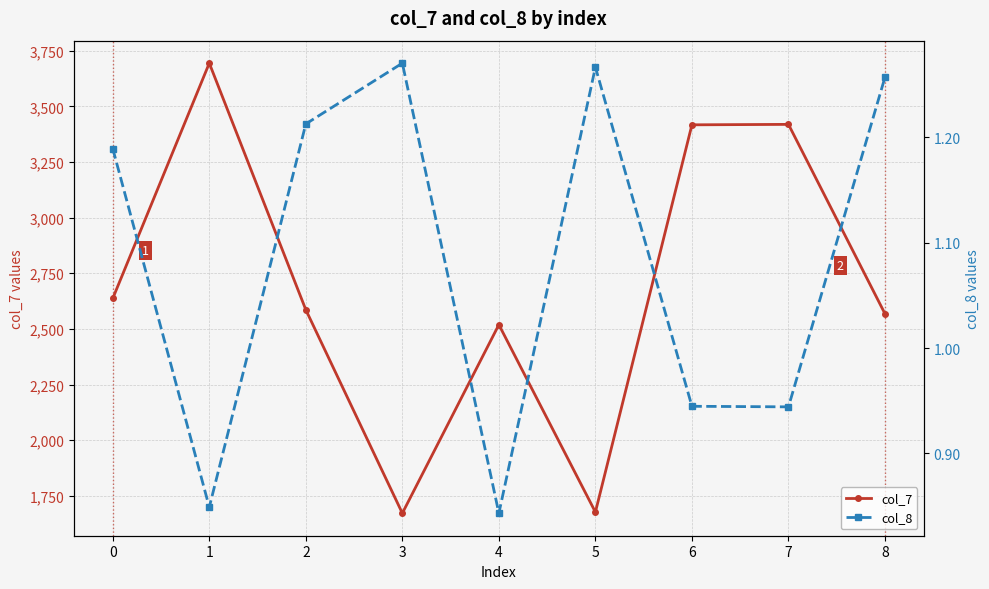

Reading left to right, extract all data points from this chart.

col_7: 2637.0	3694.0	2586.0	1672.0	2519.0	1677.0	3417.0	3419.0	2568.0
col_8: 1.2	0.8	1.2	1.3	0.8	1.3	0.9	0.9	1.3